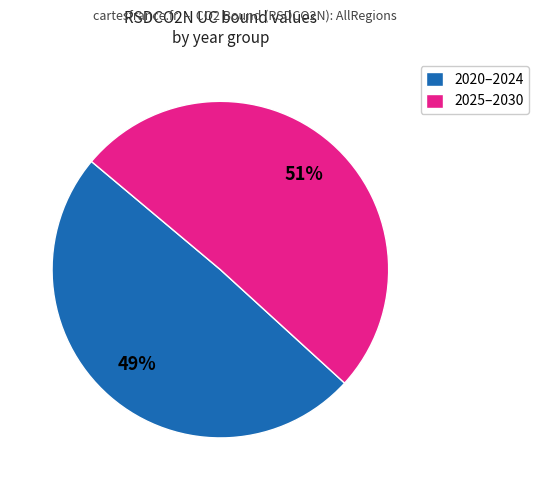

What is the ratio of the value at 2025–2030 to the value at 2020–2024?

1.0